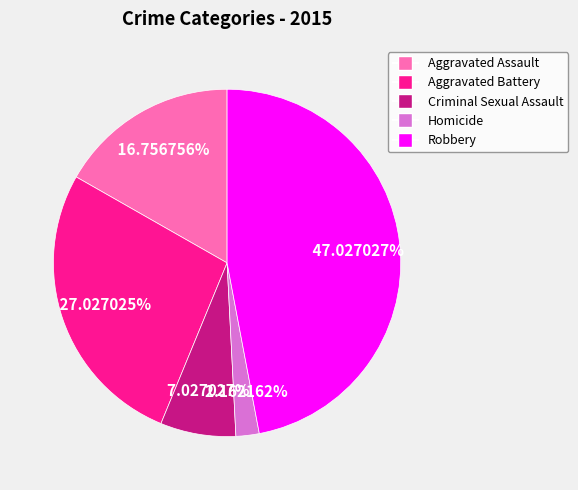

What percentage is the Criminal Sexual Assault slice, to the nearest percent?

7%